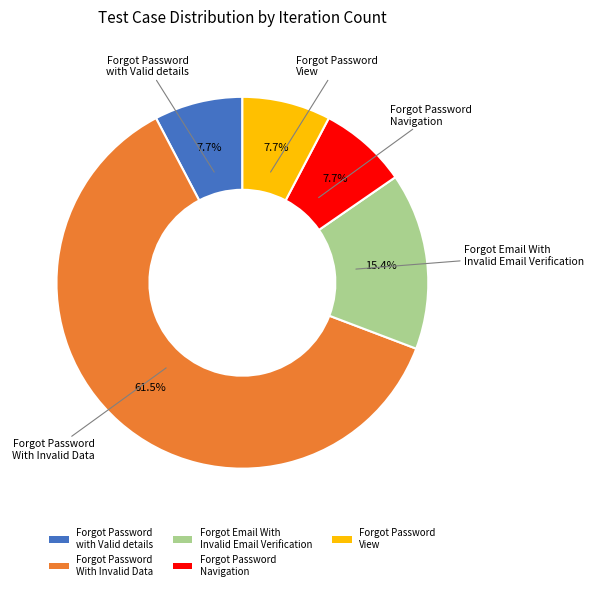

To the nearest percent, what is the difference between the Forgot Password Navigation and Forgot Password With Invalid Data slice percentages?

54%